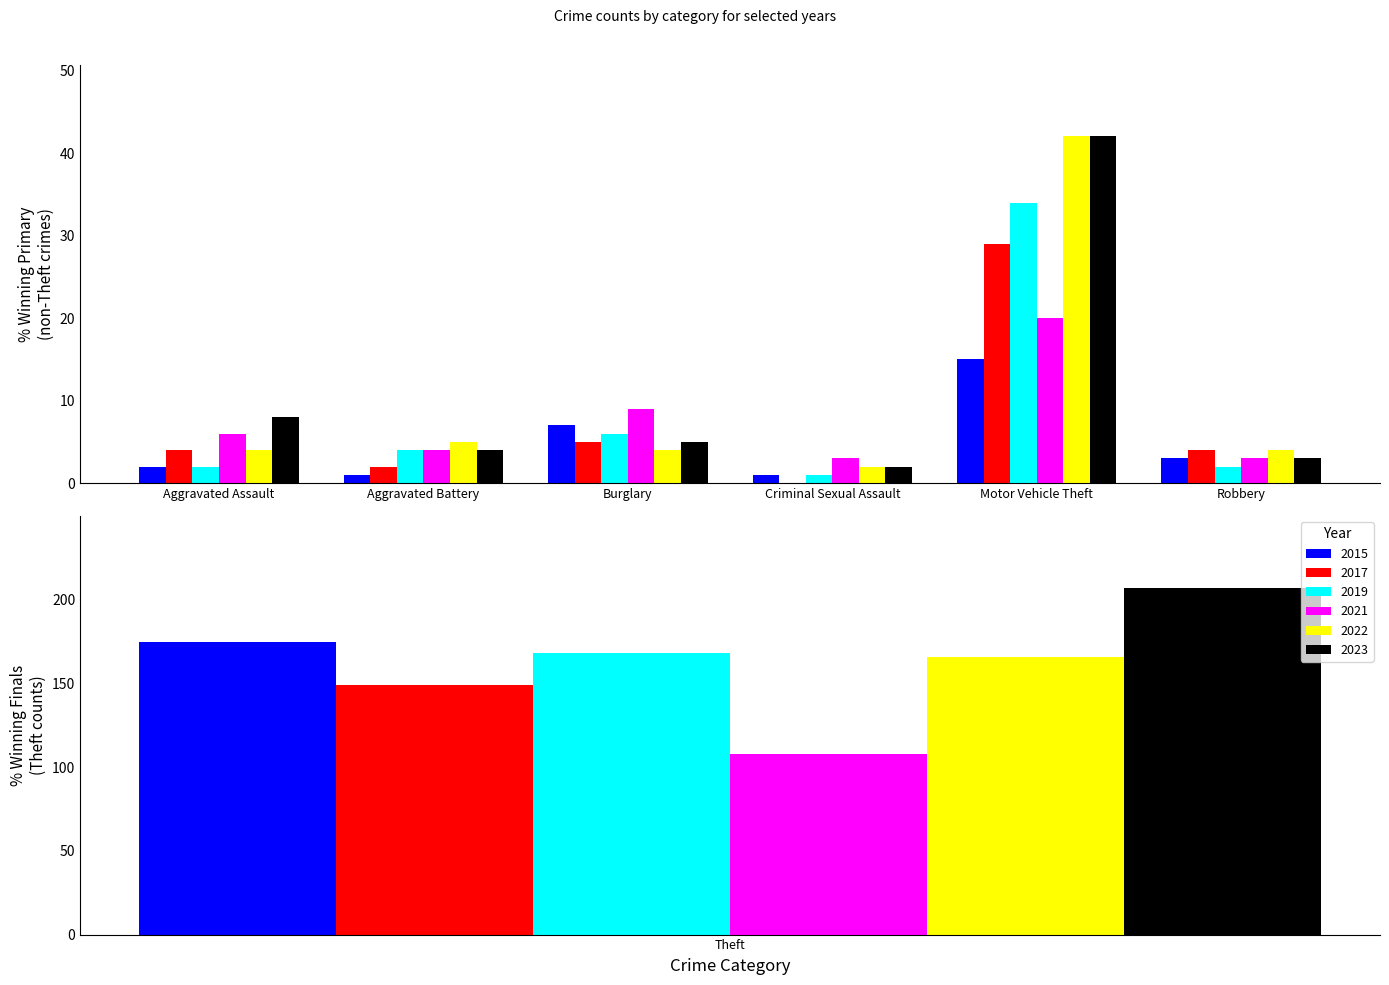

Reading right to left, extract all data points from this chart.

2015: Theft=175	Robbery=3	Motor Vehicle Theft=15	Criminal Sexual Assault=1	Burglary=7	Aggravated Battery=1	Aggravated Assault=2
2017: Theft=149	Robbery=4	Motor Vehicle Theft=29	Criminal Sexual Assault=0	Burglary=5	Aggravated Battery=2	Aggravated Assault=4
2019: Theft=168	Robbery=2	Motor Vehicle Theft=34	Criminal Sexual Assault=1	Burglary=6	Aggravated Battery=4	Aggravated Assault=2
2021: Theft=108	Robbery=3	Motor Vehicle Theft=20	Criminal Sexual Assault=3	Burglary=9	Aggravated Battery=4	Aggravated Assault=6
2022: Theft=166	Robbery=4	Motor Vehicle Theft=42	Criminal Sexual Assault=2	Burglary=4	Aggravated Battery=5	Aggravated Assault=4
2023: Theft=207	Robbery=3	Motor Vehicle Theft=42	Criminal Sexual Assault=2	Burglary=5	Aggravated Battery=4	Aggravated Assault=8